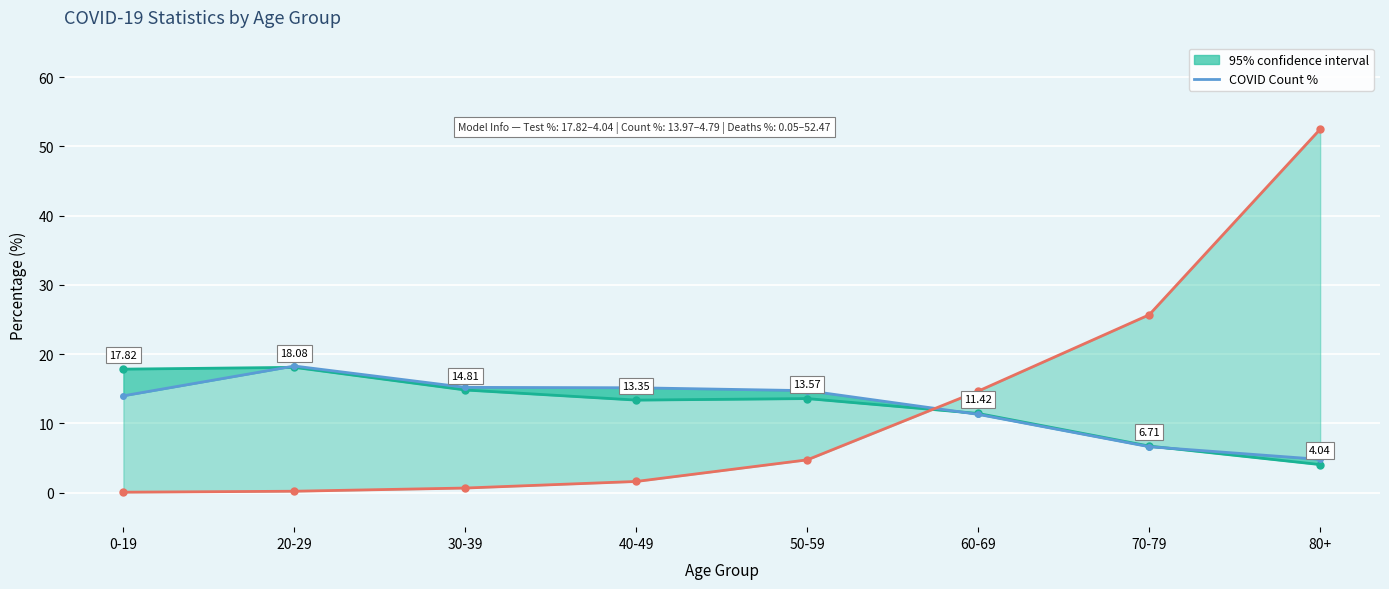

True or false: the data shows 21.7 at 40-49.

False